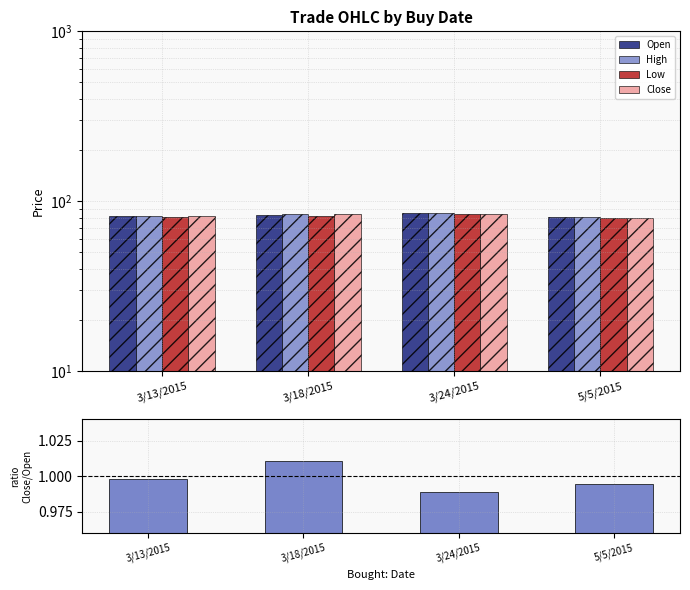

What is the label of the 4th bar from the left?

5/5/2015